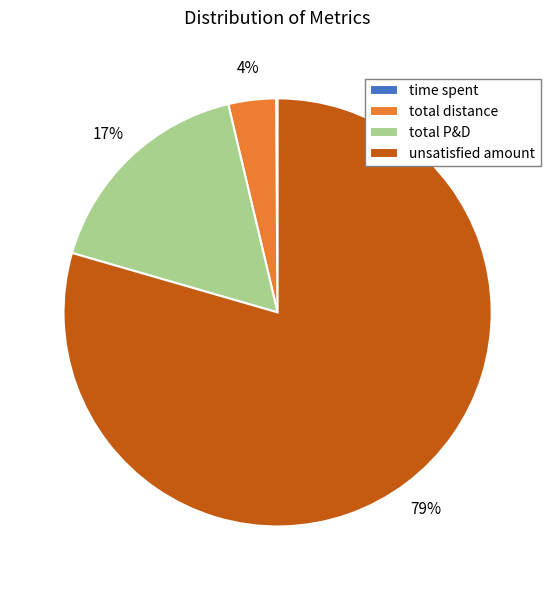

To the nearest percent, what portion does unsatisfied amount represent?

79%